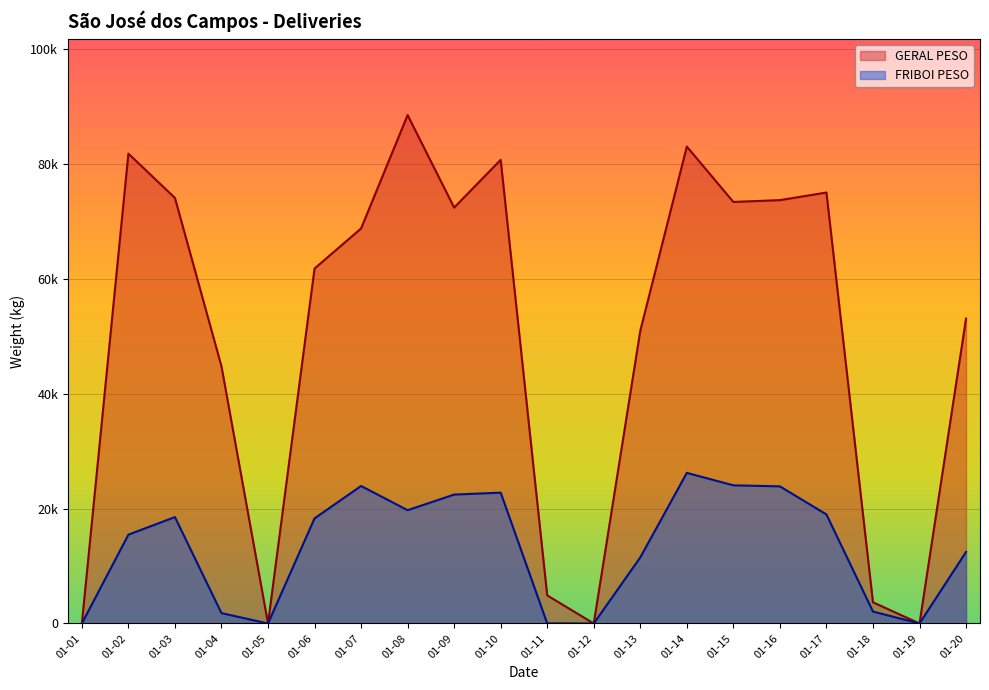

What value does the FRIBOI CARROS series have at 01-03?

18511.1